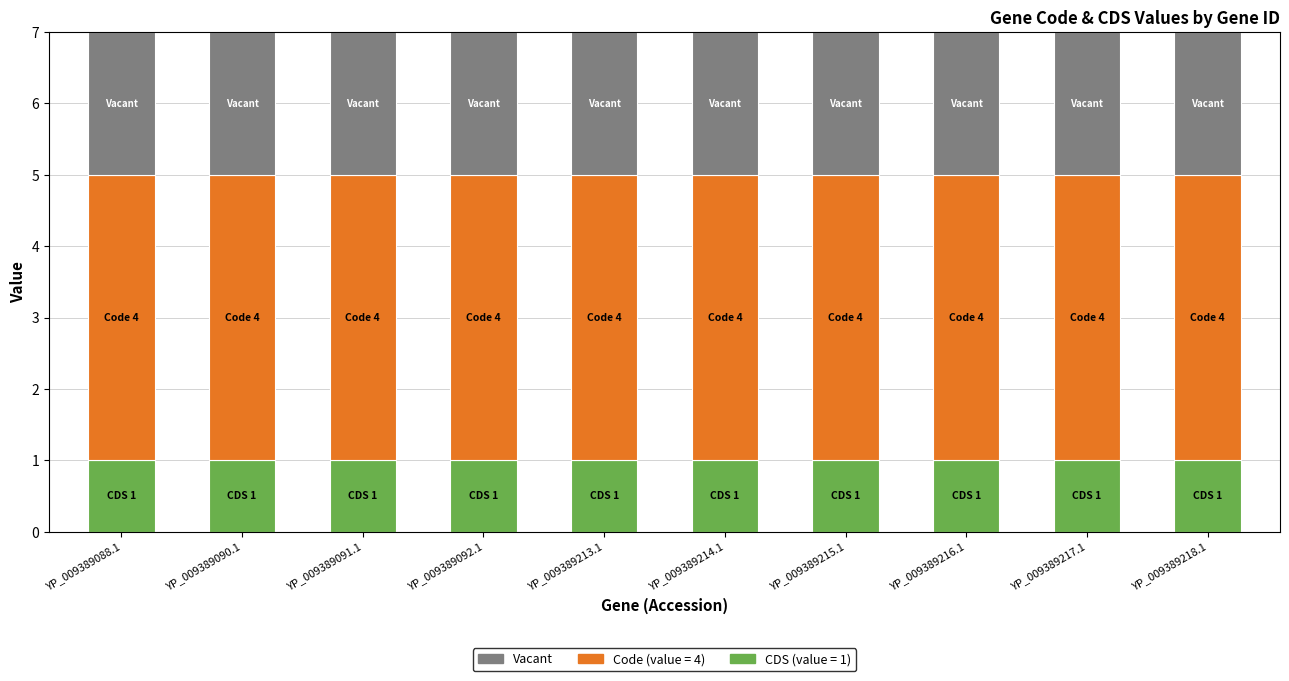

How many distinct data groups are displayed?

3